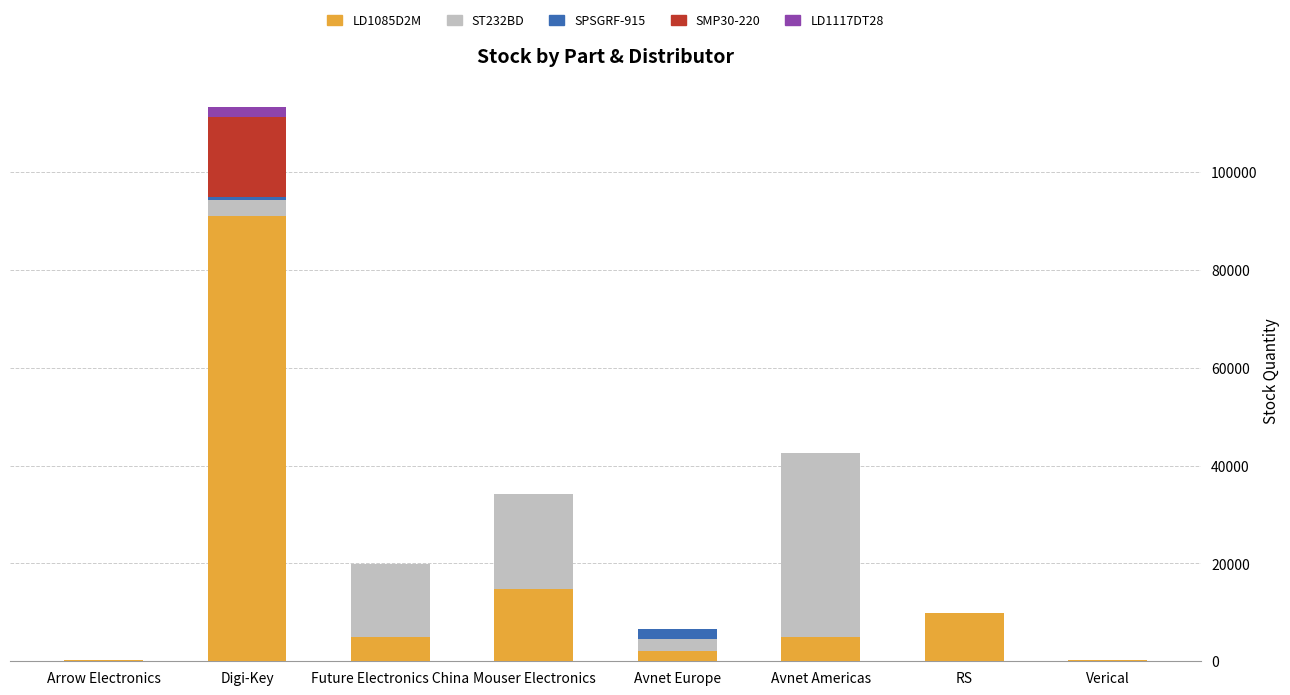

The LD1085D2M series shows 4982 at Future Electronics China. True or false?

True